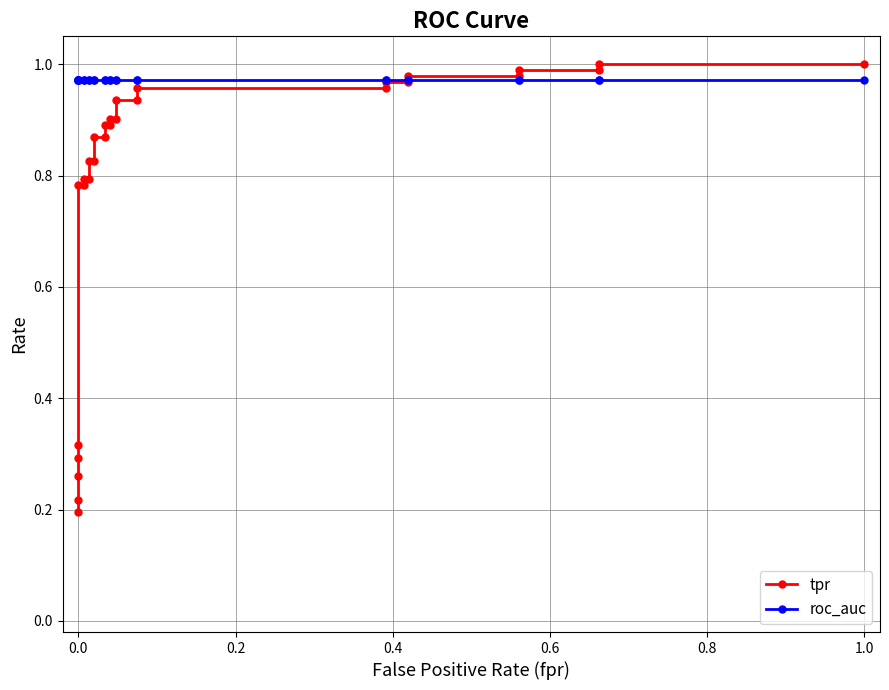

What are all the series names shown in the legend?

tpr, roc_auc